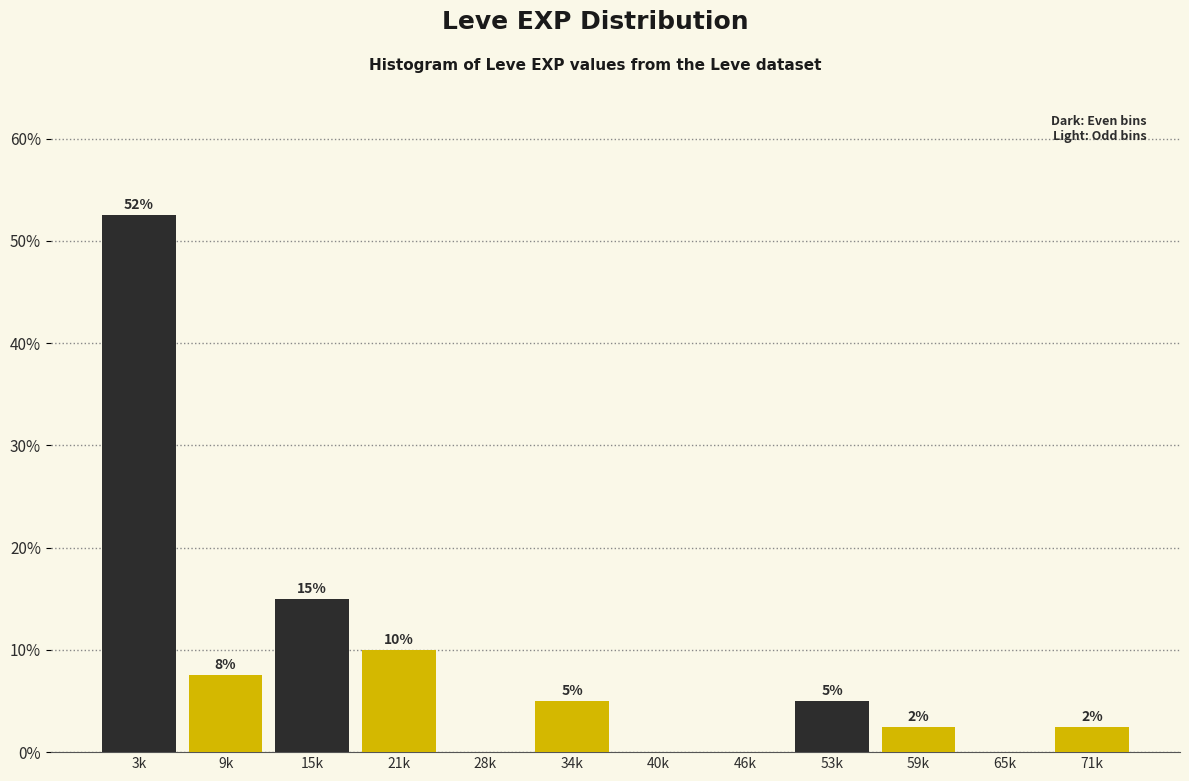

Where is the data nearest to the value 26?

15k